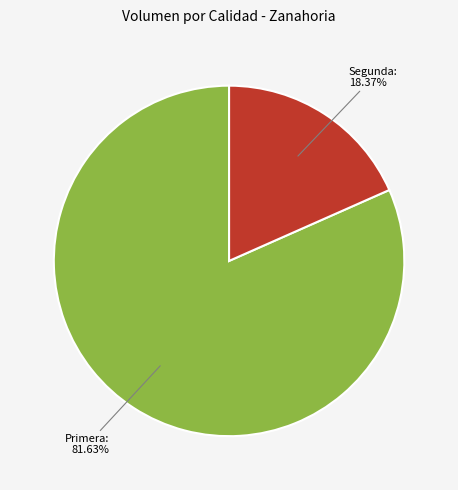

Does any single category account for the majority?

Yes